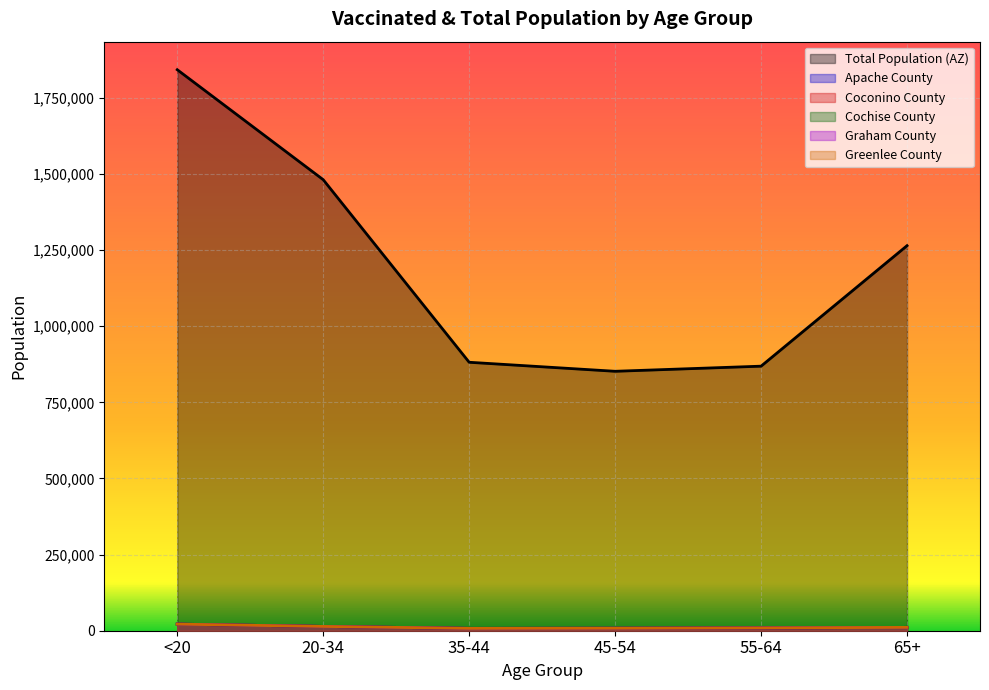

At which label is total_pop_Cochise closest to 14678?

20-34